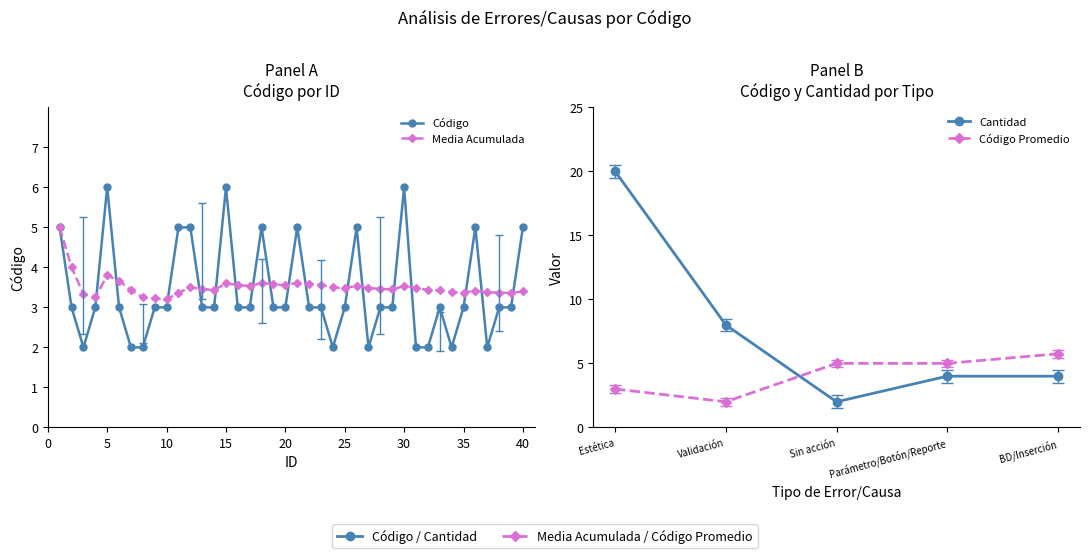

List the labels in order of value, largest first.

5, 15, 30, 1, 11, 12, 18, 21, 26, 36, 40, 2, 4, 6, 9, 10, 13, 14, 16, 17, 19, 20, 22, 23, 25, 28, 29, 33, 35, 38, 39, 3, 7, 8, 24, 27, 31, 32, 34, 37